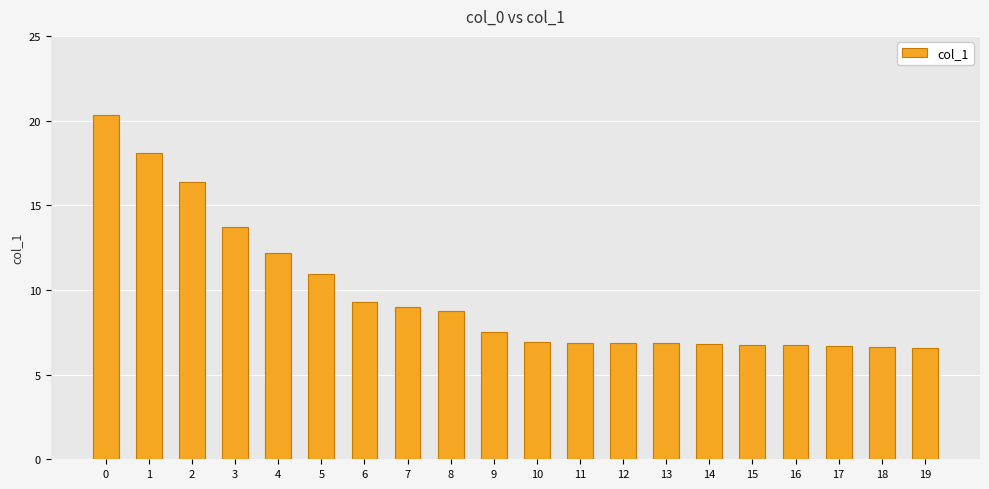

How many distinct data groups are displayed?

1